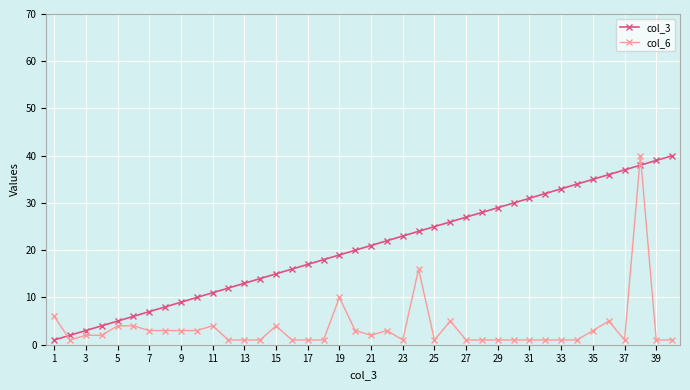

Rank the series by their average value, from highest to lowest.

col_3, col_6